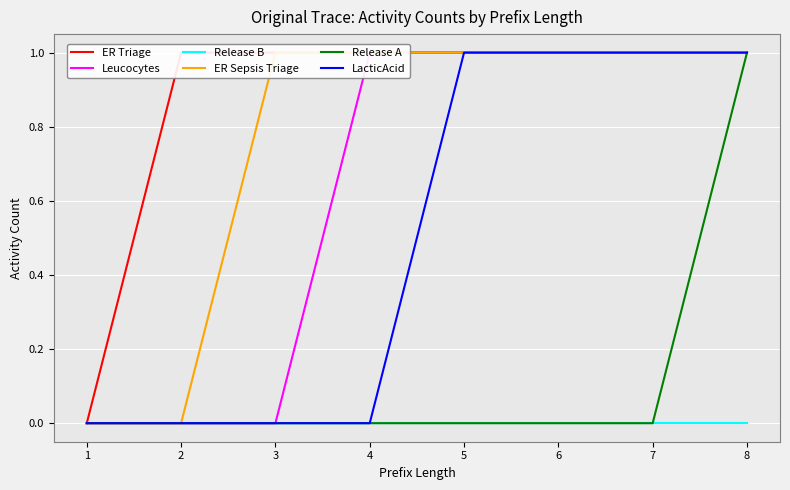

Which category has the highest value in the Release A series?

8